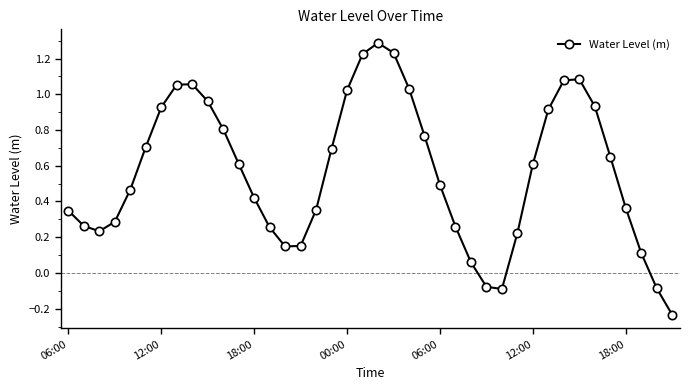

What is the maximum value shown in the chart?

1.3